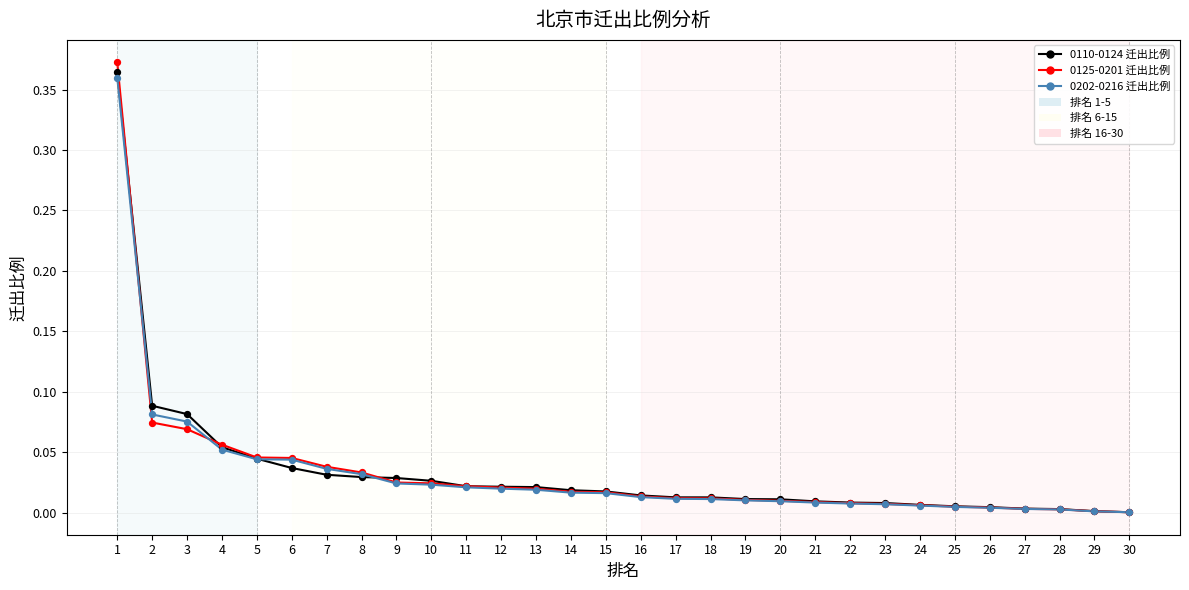

How many lines are shown in the chart?

3